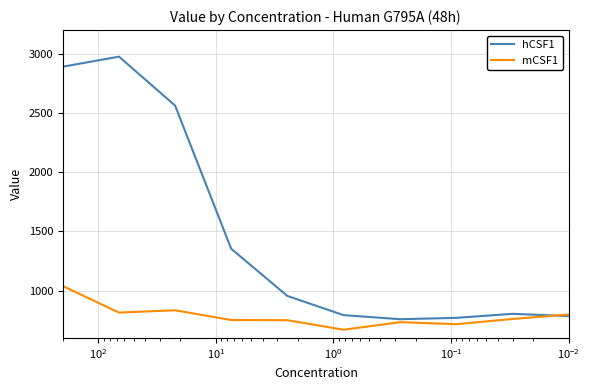

Is it true that hCSF1 equals 1141.8 at $\mathdefault{10^{4}}$?

False